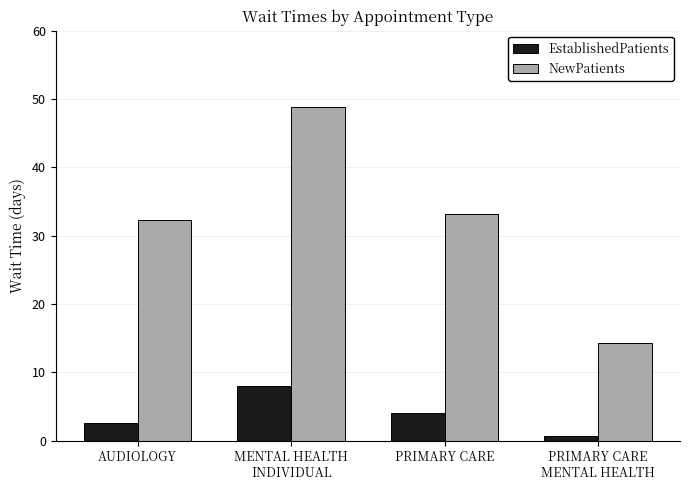

List the labels in order of NewPatients value, smallest first.

PRIMARY CARE
MENTAL HEALTH, AUDIOLOGY, PRIMARY CARE, MENTAL HEALTH
INDIVIDUAL